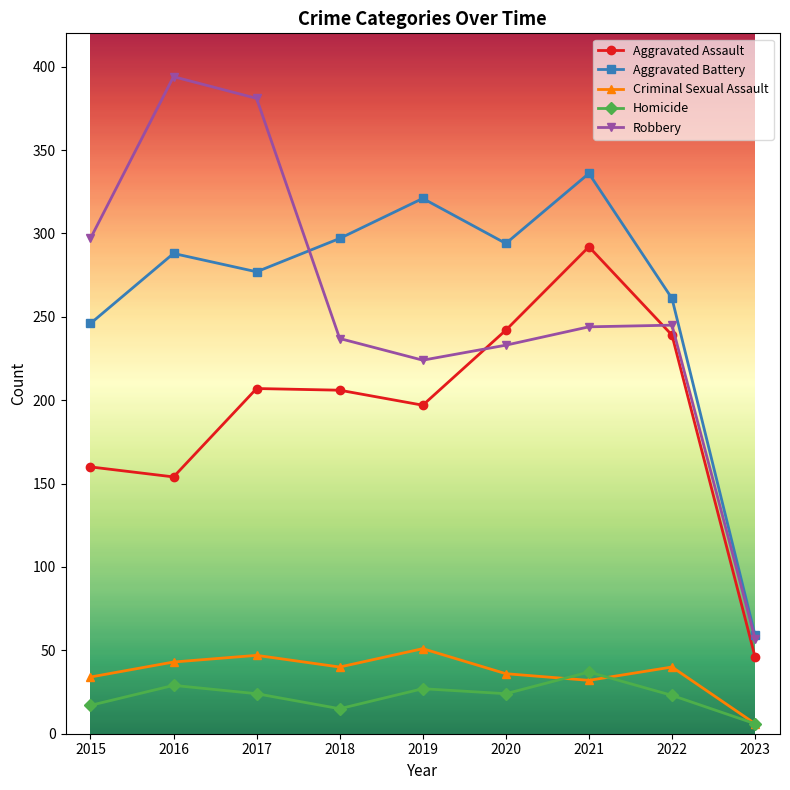

What is the difference between the second highest and second lowest values in the Robbery series?

157